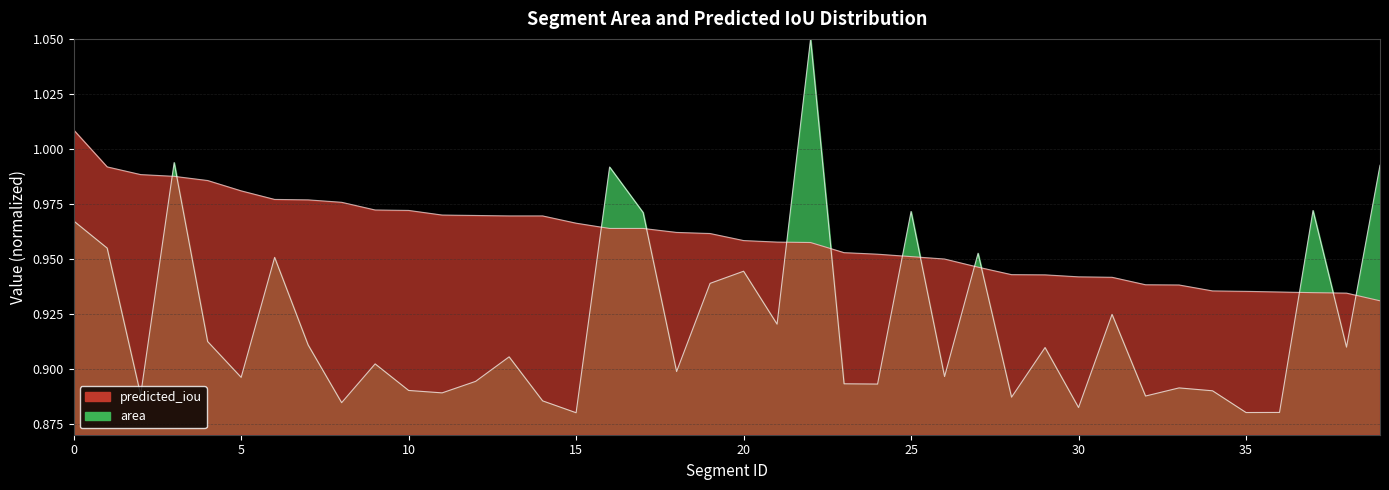

List the series in order of their overall mean, lowest first.

area, predicted_iou